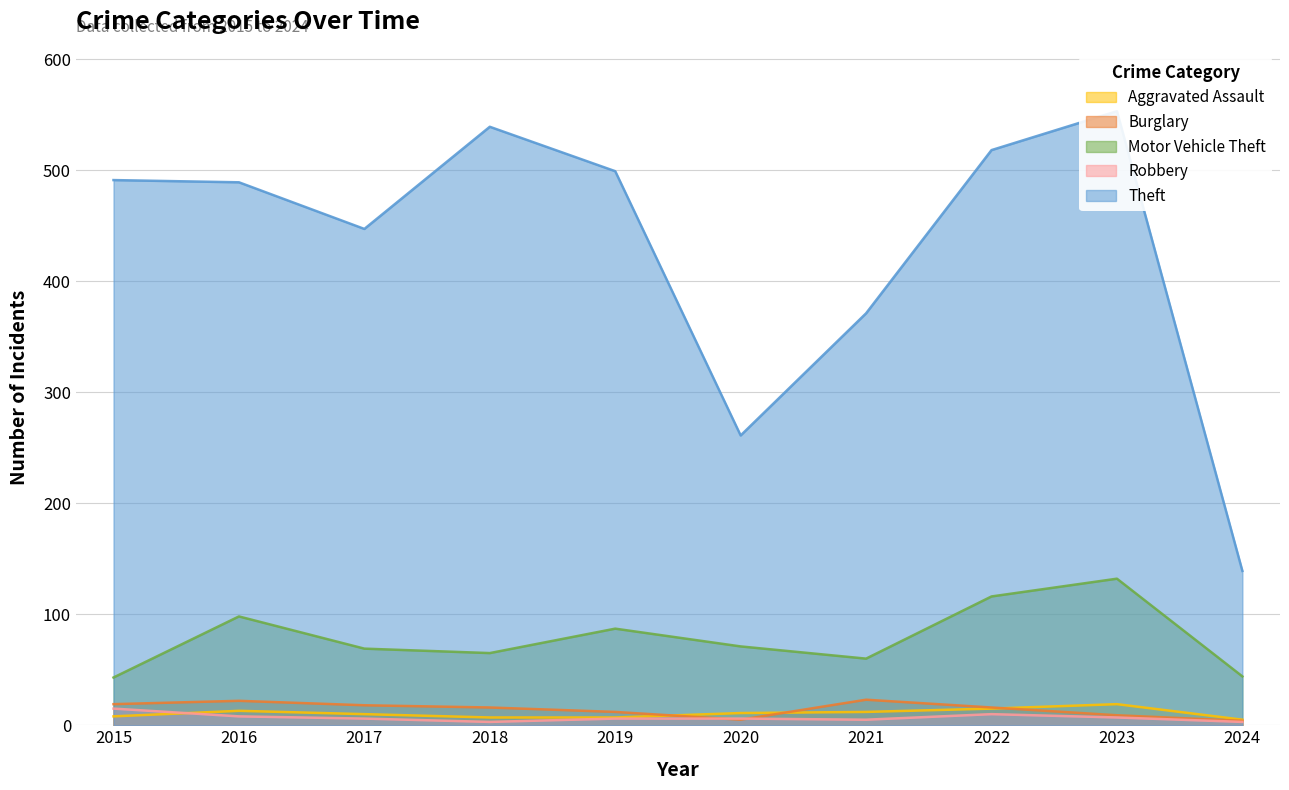

What is the sum of all Burglary values?

144